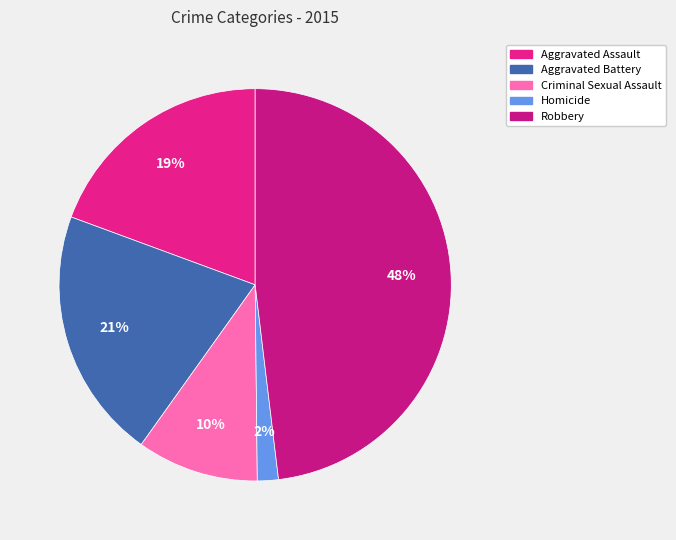

How many slices are in this pie chart?

5